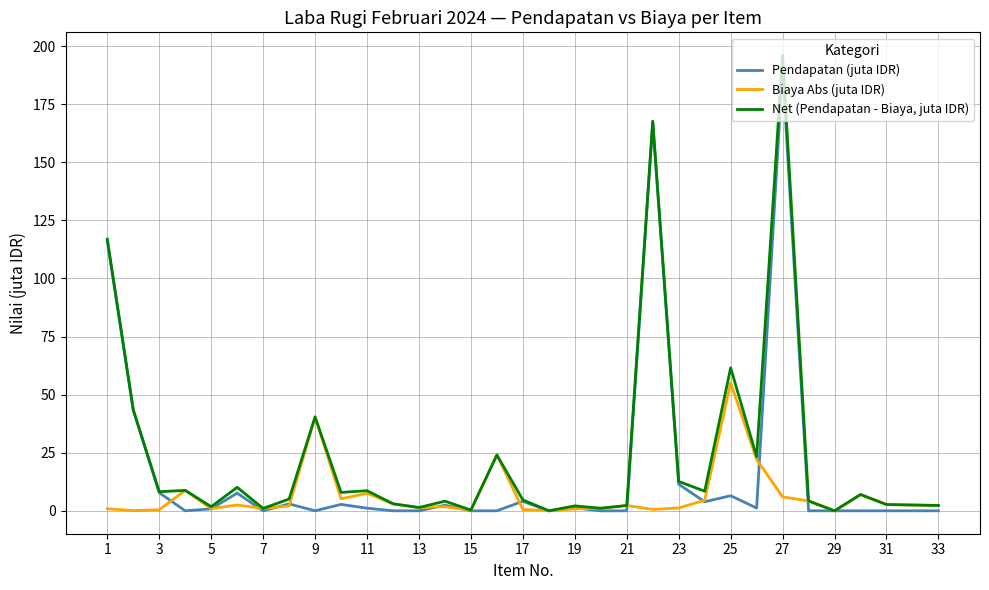

What is the greatest value displayed?

196.1